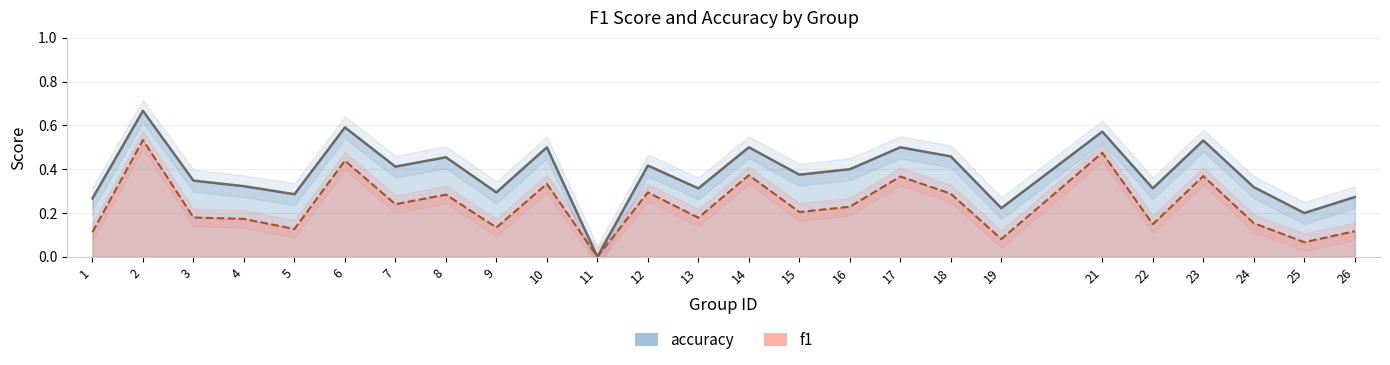

True or false: accuracy and f1 cross at least once.

False